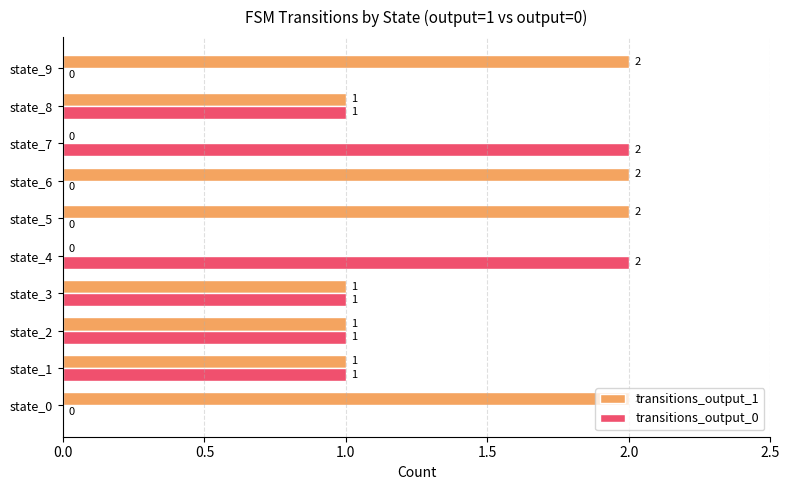

How many transitions_output_1 values are between 1 and 2?

8